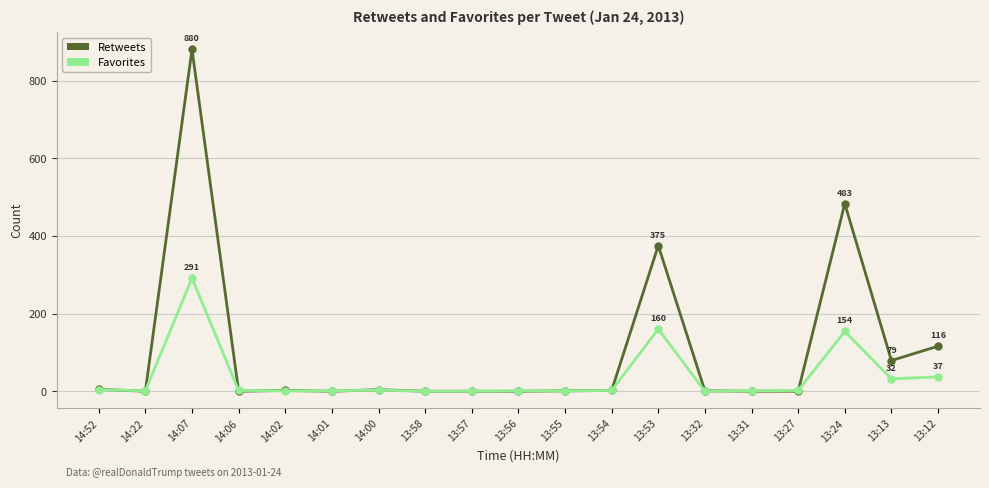

What is the value of the Retweets point at the 18th from the left?

79